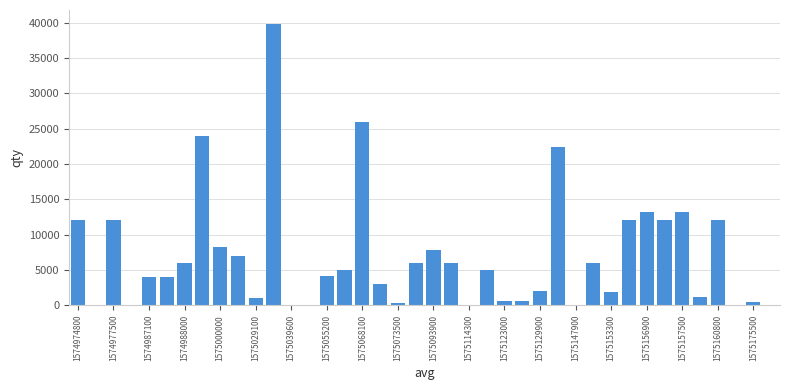

What is the greatest value displayed?

39816